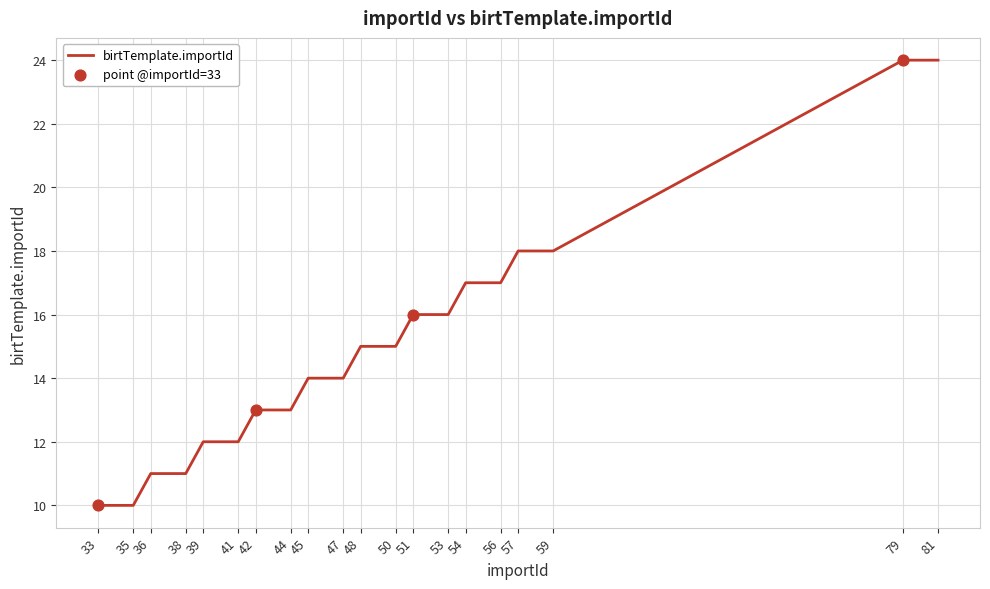

Approximately how many times larger is the value at 57 compared to 54?

1.1